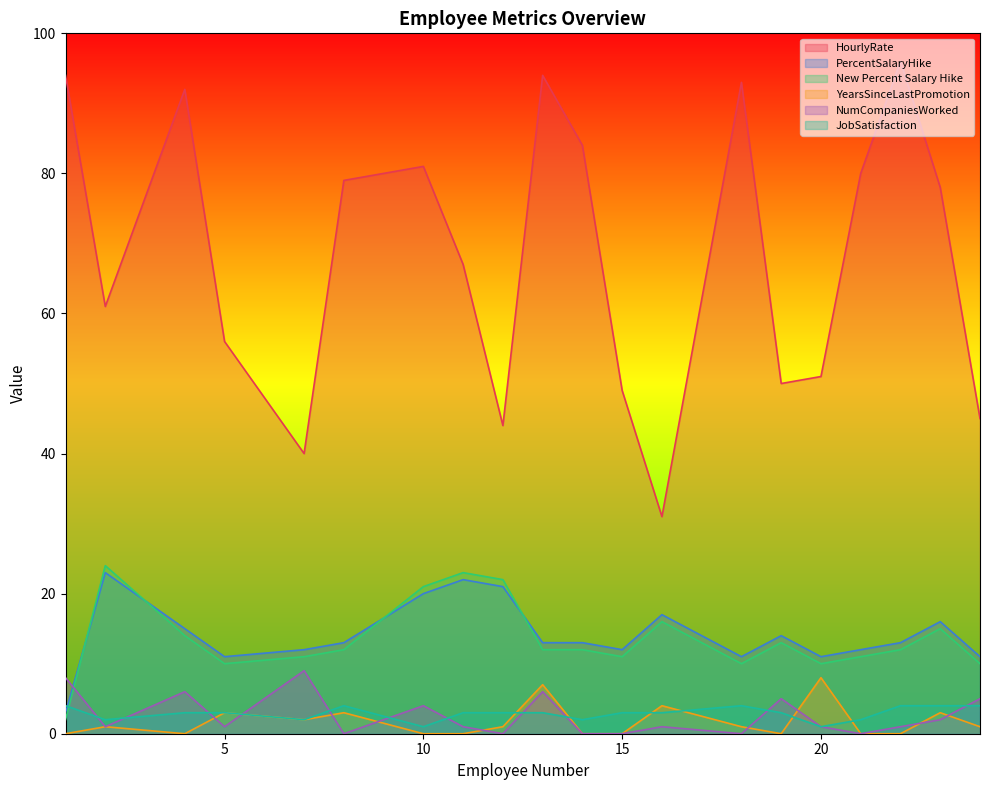

Reading left to right, extract all data points from this chart.

HourlyRate: 1=94	2=61	4=92	5=56	7=40	8=79	10=81	11=67	12=44	13=94	14=84	15=49	16=31	18=93	19=50	20=51	21=80	22=96	23=78	24=45
PercentSalaryHike: 1=3	2=23	4=15	5=11	7=12	8=13	10=20	11=22	12=21	13=13	14=13	15=12	16=17	18=11	19=14	20=11	21=12	22=13	23=16	24=11
New Percent Salary Hike: 1=2	2=24	4=14	5=10	7=11	8=12	10=21	11=23	12=22	13=12	14=12	15=11	16=16	18=10	19=13	20=10	21=11	22=12	23=15	24=10
YearsSinceLastPromotion: 1=0	2=1	4=0	5=3	7=2	8=3	10=0	11=0	12=1	13=7	14=0	15=0	16=4	18=1	19=0	20=8	21=0	22=0	23=3	24=1
NumCompaniesWorked: 1=8	2=1	4=6	5=1	7=9	8=0	10=4	11=1	12=0	13=6	14=0	15=0	16=1	18=0	19=5	20=1	21=0	22=1	23=2	24=5
JobSatisfaction: 1=4	2=2	4=3	5=3	7=2	8=4	10=1	11=3	12=3	13=3	14=2	15=3	16=3	18=4	19=3	20=1	21=2	22=4	23=4	24=4